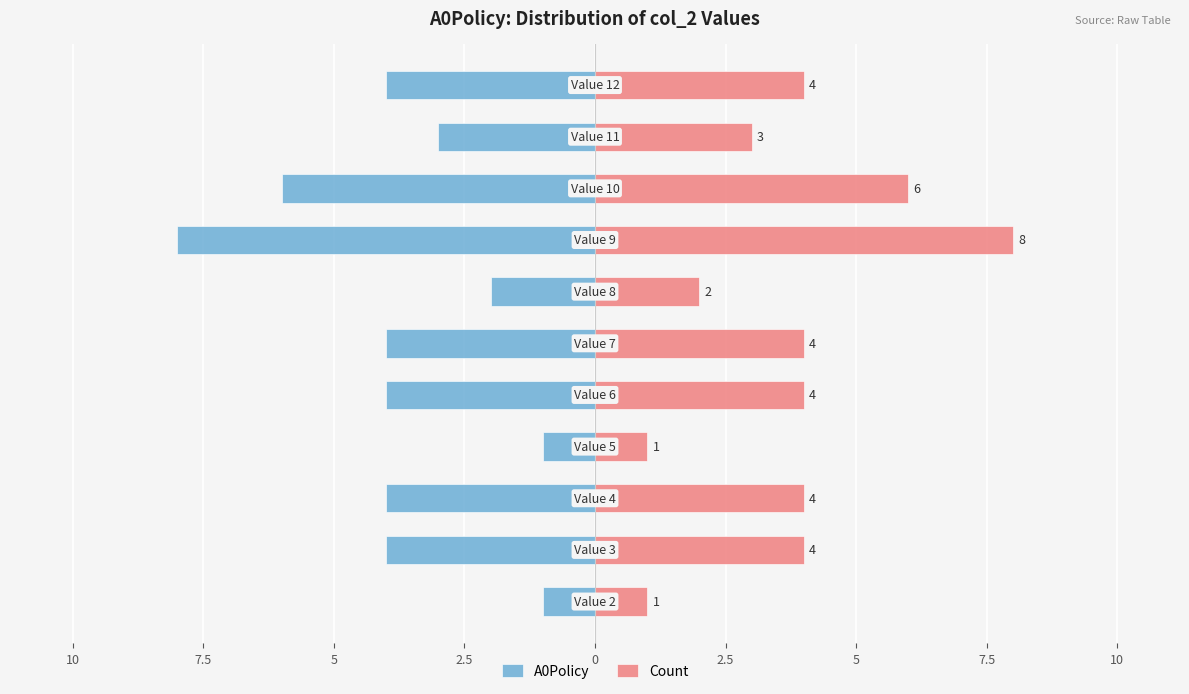

Reading right to left, what are all the values shown in this chart?

A0Policy: -4	-3	-6	-8	-2	-4	-4	-1	-4	-4	-1
Count: 4	3	6	8	2	4	4	1	4	4	1